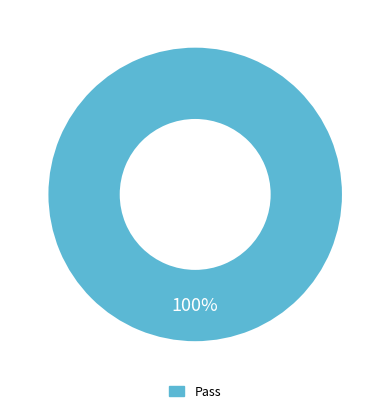

Is there any slice that represents more than half of the pie?

Yes